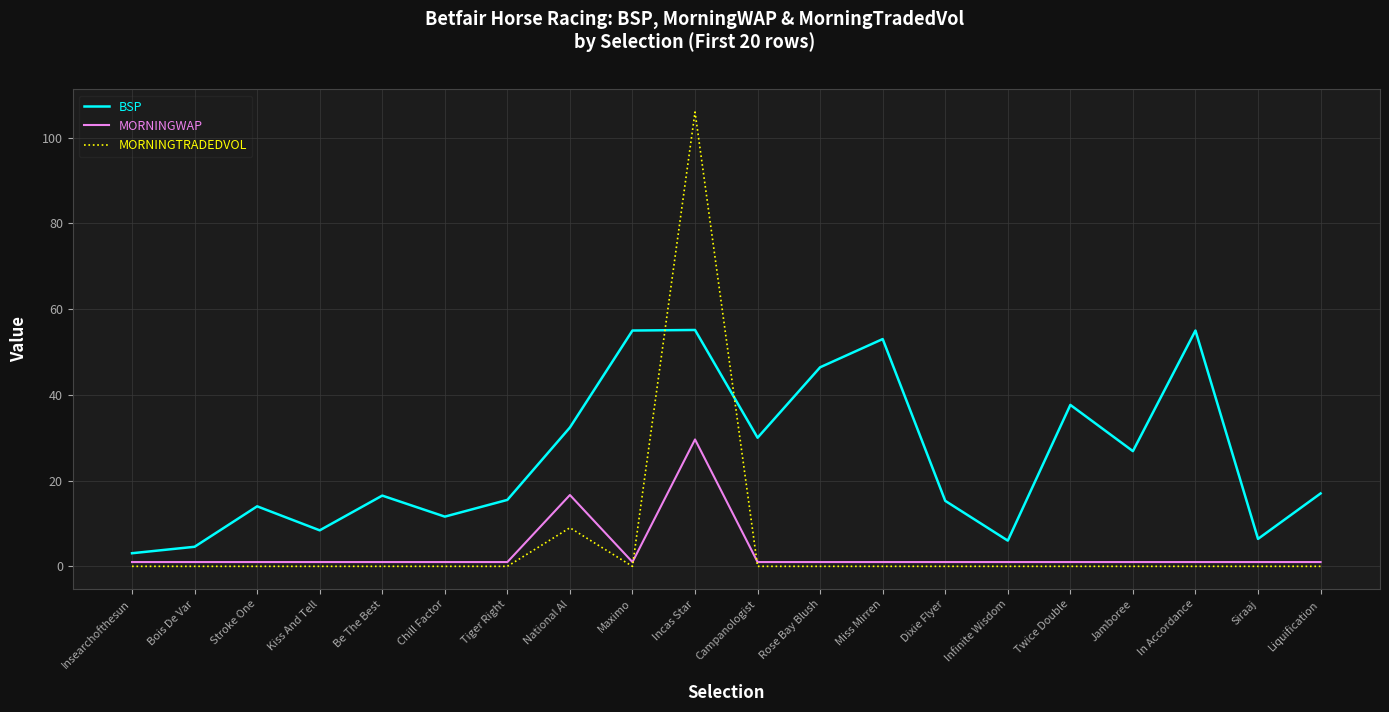

Which label corresponds to the largest value in the chart?

Incas Star